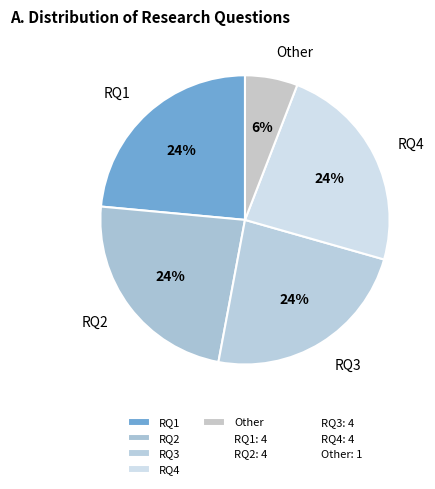

Does any single category account for the majority?

No